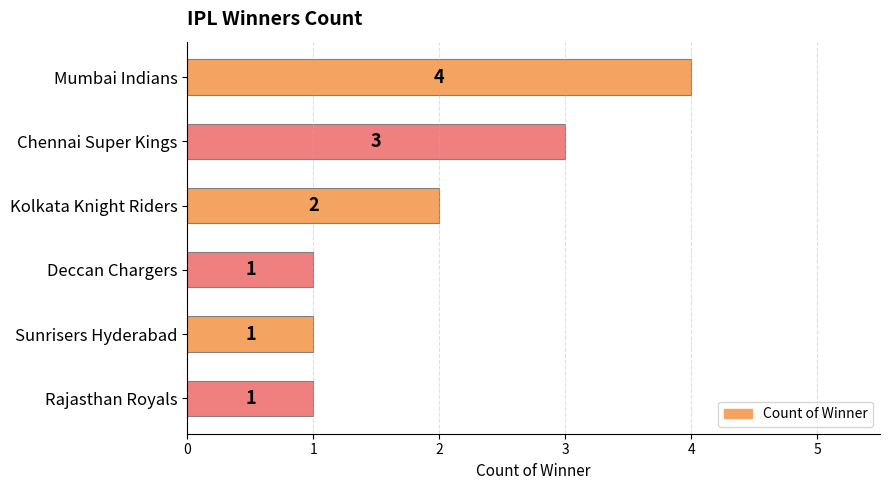

What is the label of the 4th bar from the top?

Deccan Chargers